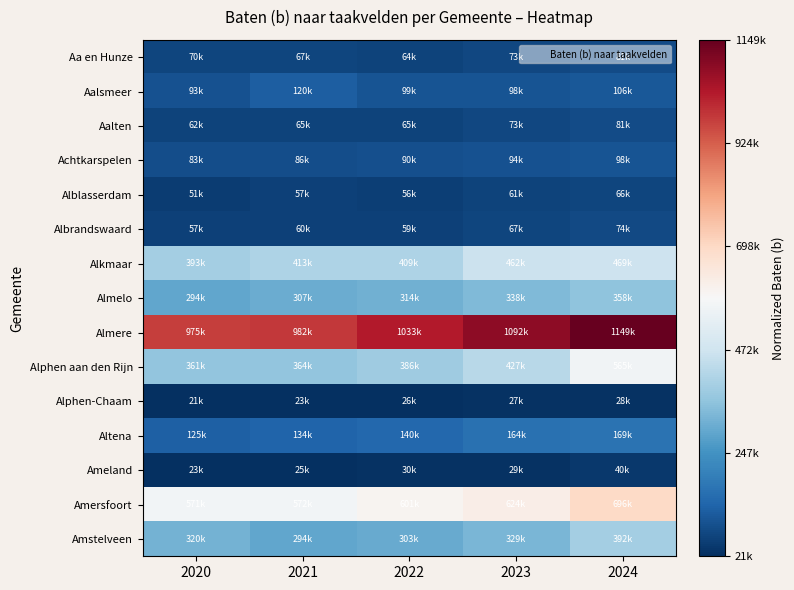

List the series in order of their peak value, lowest first.

Alphen-Chaam, Ameland, Alblasserdam, Albrandswaard, Aa en Hunze, Aalten, Achtkarspelen, Aalsmeer, Altena, Almelo, Amstelveen, Alkmaar, Alphen aan den Rijn, Amersfoort, Almere